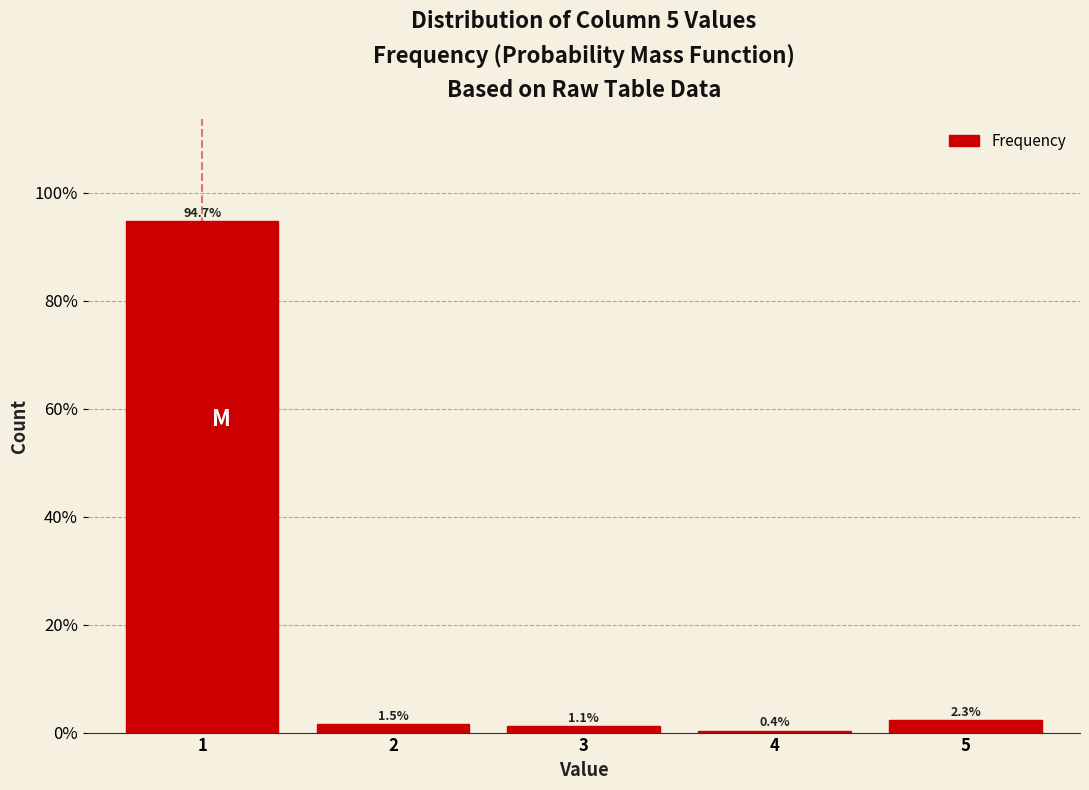

Reading right to left, list all the values displayed in this chart.

2.3	0.4	1.1	1.5	94.7